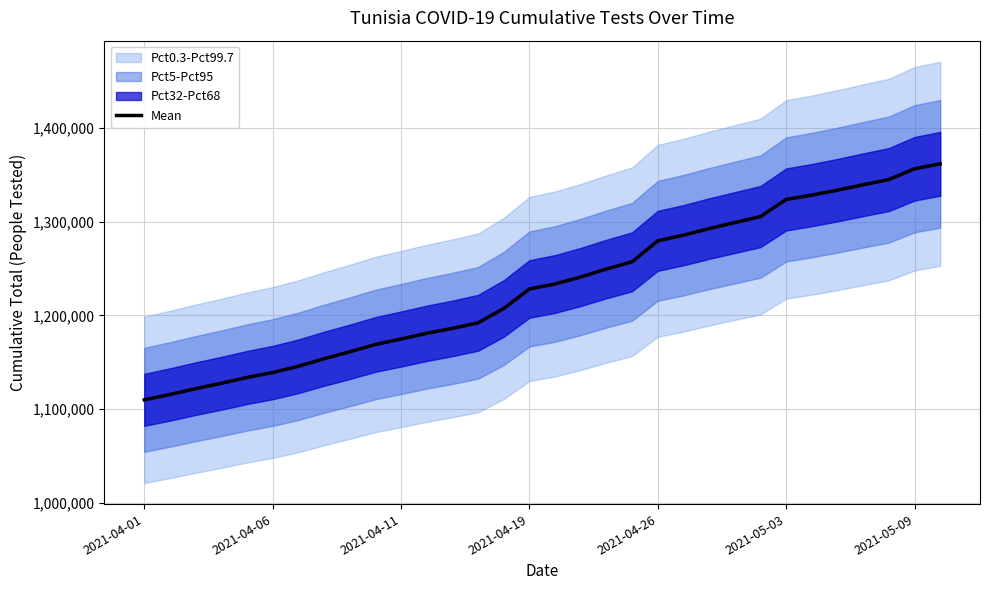

Reading left to right, list all the values displayed in this chart.

1109826	1115541	1121725	1127477	1133652	1138938	1145603	1153654	1161018	1168876	1174701	1180807	1186045	1191995	1207304	1228086	1233451	1240902	1249409	1257117	1279495	1285499	1292538	1298972	1305372	1323656	1328283	1333567	1339297	1344853	1356375	1361670